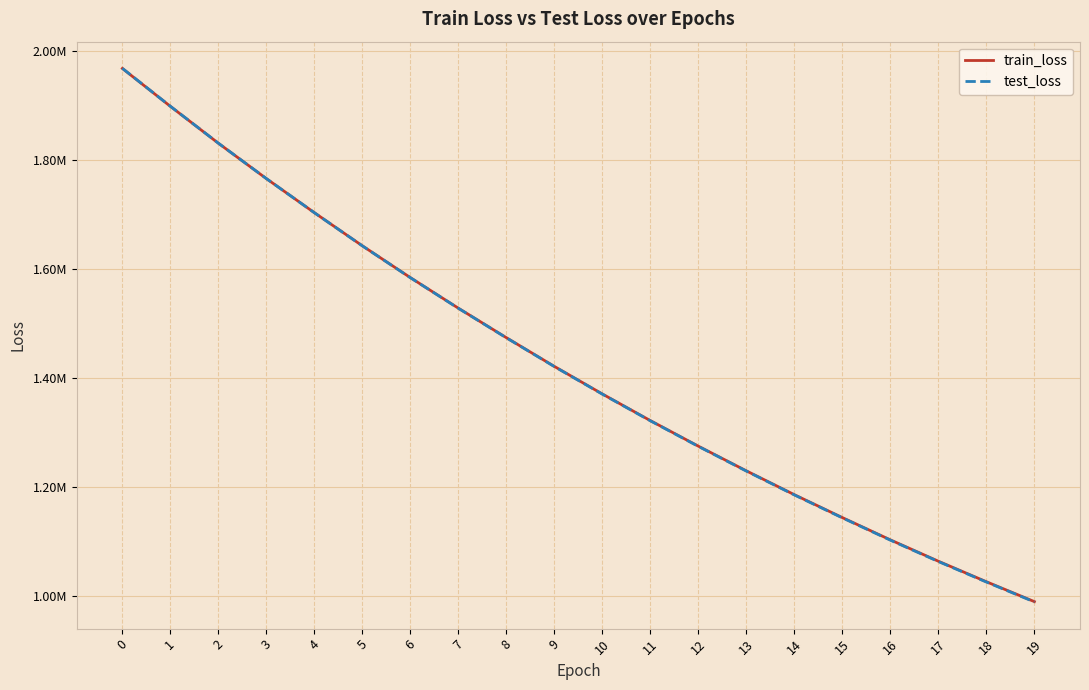

Reading right to left, transcribe all the data shown in this chart.

train_loss: 989974.7	1026431.5	1064031.5	1103187.0	1144040.5	1186043.7	1229742.6	1275003.3	1321881.2	1370704.5	1421256.0	1473957.8	1528020.6	1584085.7	1642379.4	1703156.2	1765648.2	1830524.1	1898178.1	1967656.0
test_loss: 989379.8	1025858.2	1063481.2	1102661.5	1143542.1	1185574.2	1229303.7	1274597.8	1321510.3	1370371.8	1420963.4	1473708.0	1527816.7	1583929.8	1642273.2	1703104.4	1765651.2	1830585.6	1898302.0	1967846.0